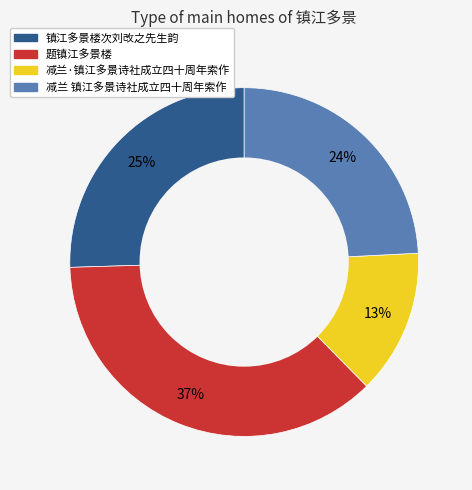

Is it true that 减兰·镇江多景诗社成立四十周年索作 is 13% of the pie?

True